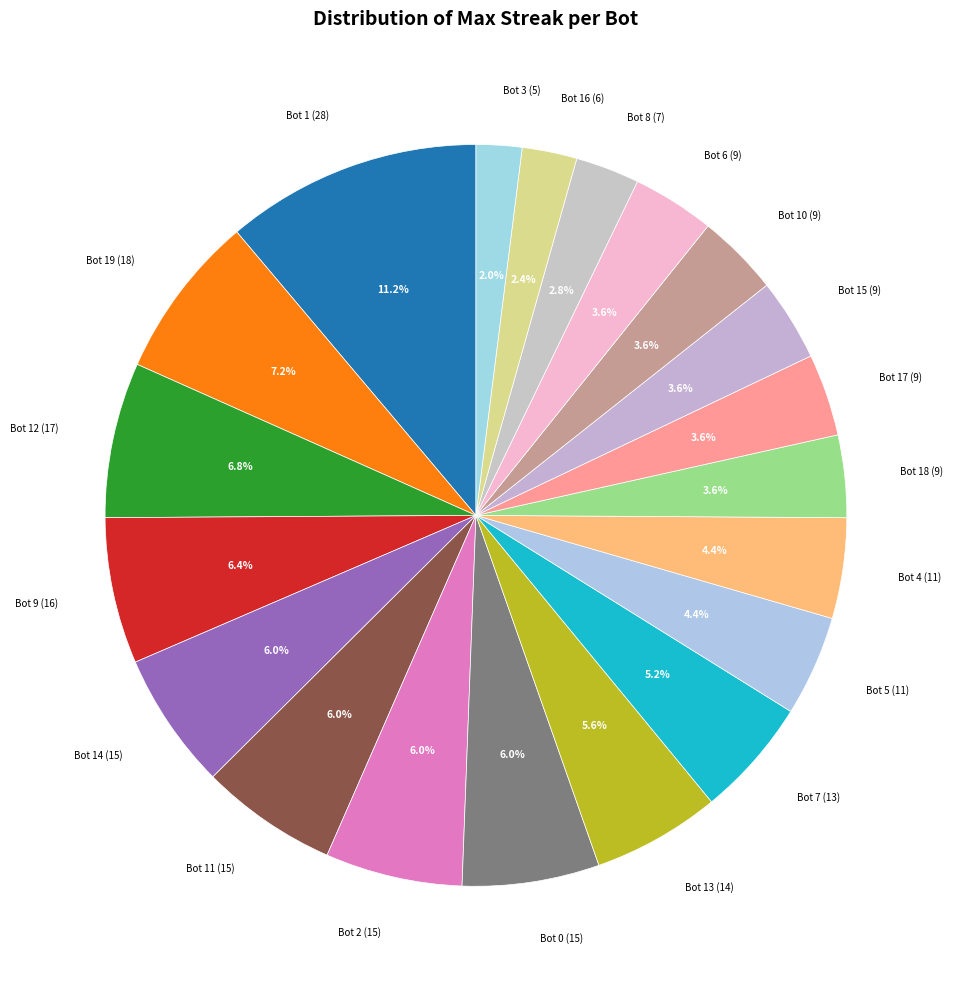

How many slices are in this pie chart?

20